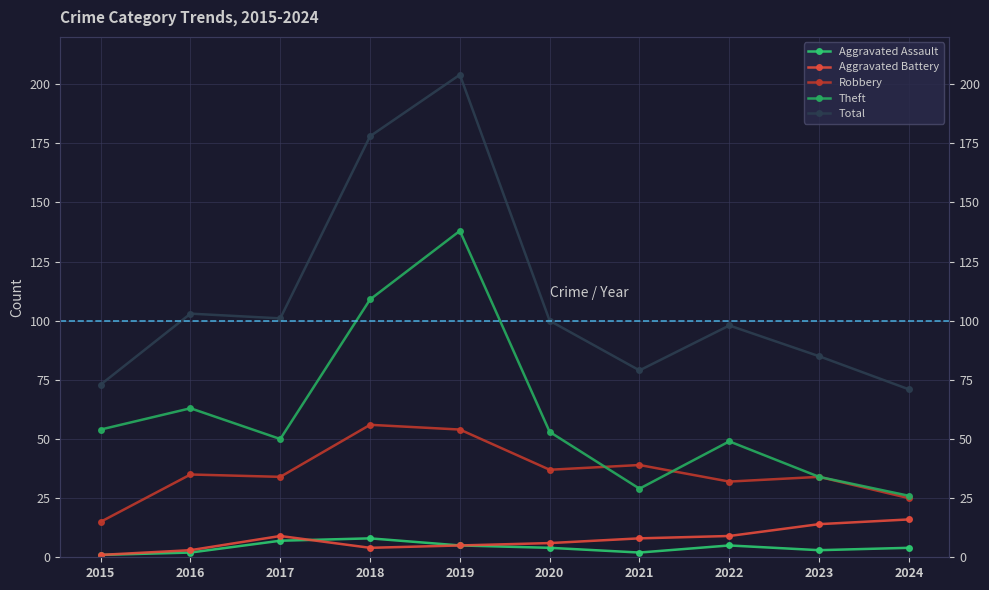

Which series has the largest range (max minus min)?

Total